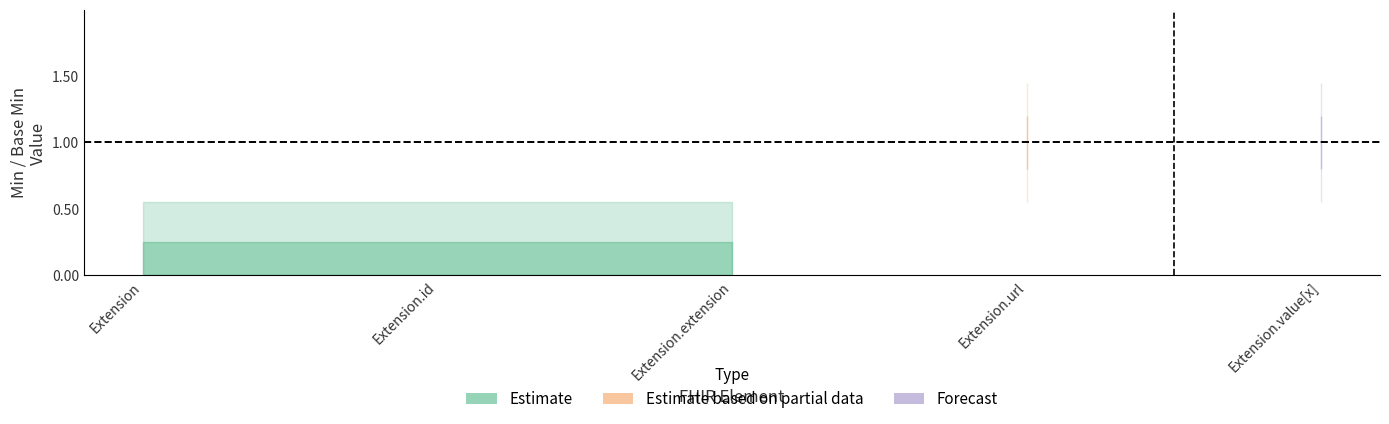

True or false: Base Min has a value of 0 at Extension.extension.

False